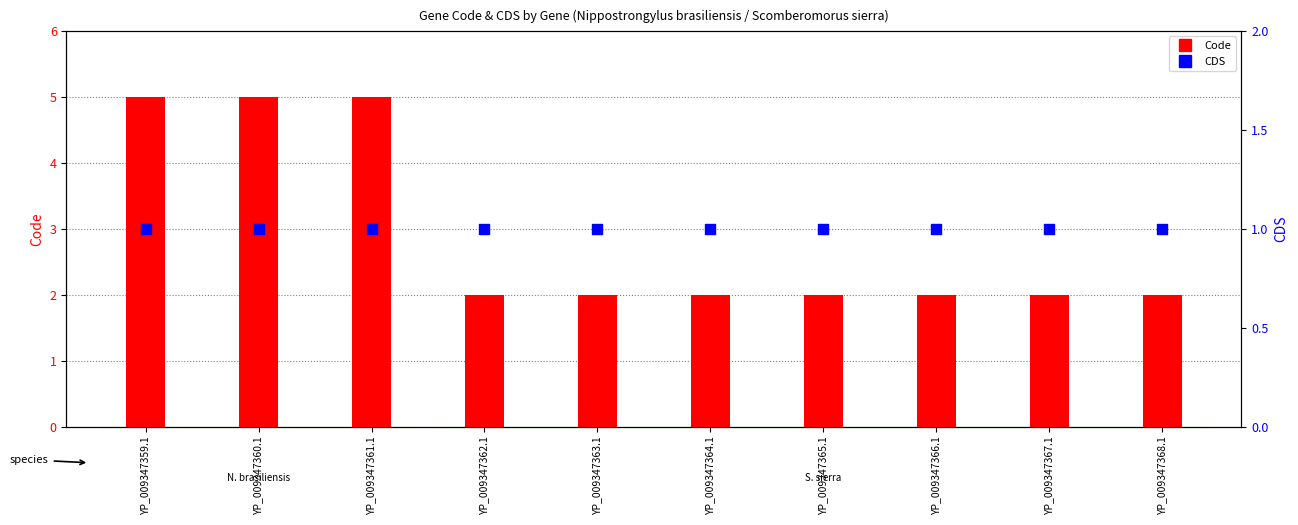

At which category is the sum across all series the highest?

YP_009347359.1